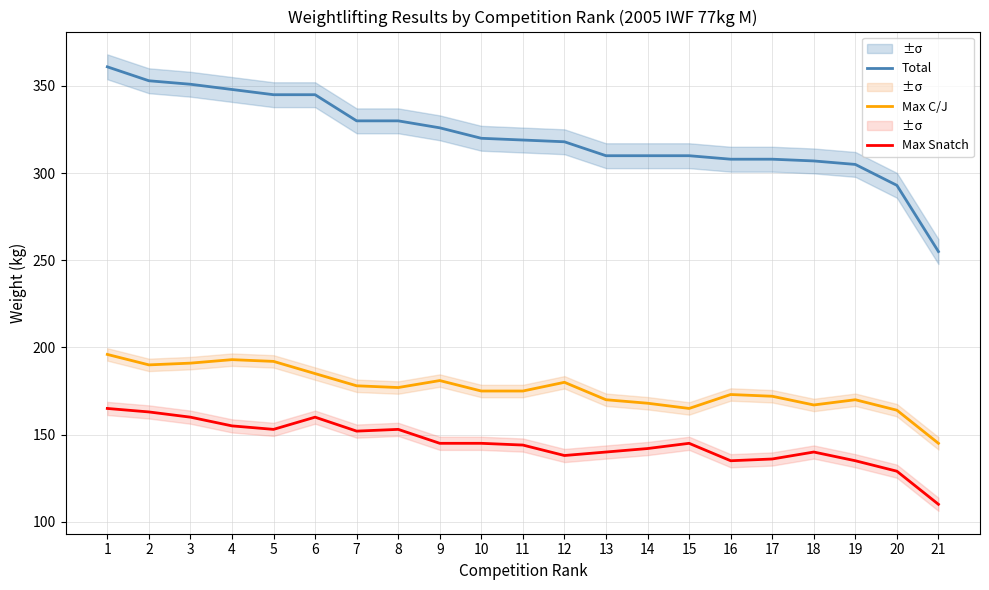

At 8, list the series in order from largest to smallest.

Total, Max C/J, Max Snatch